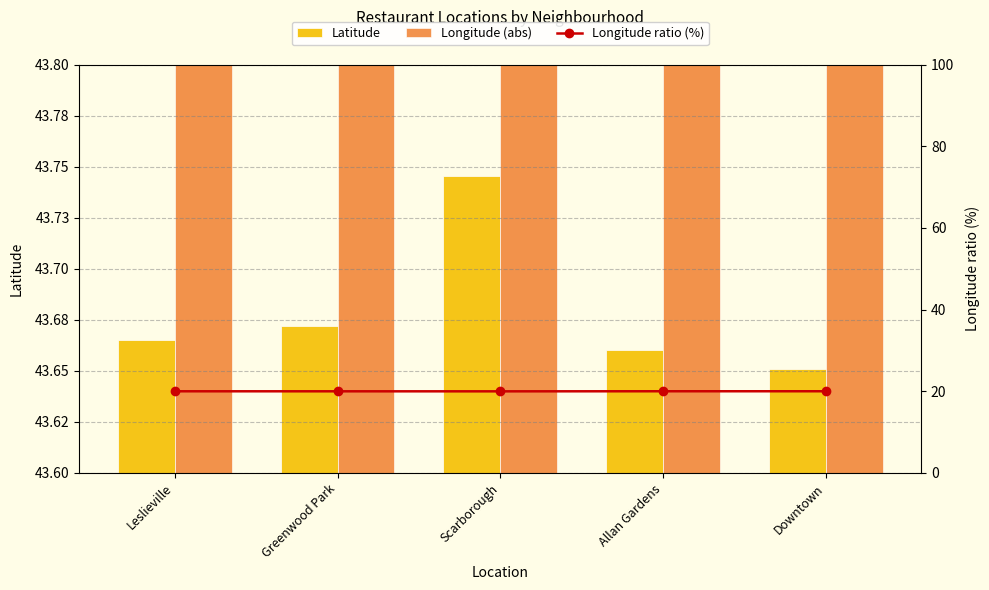

Are the bars horizontal?

No